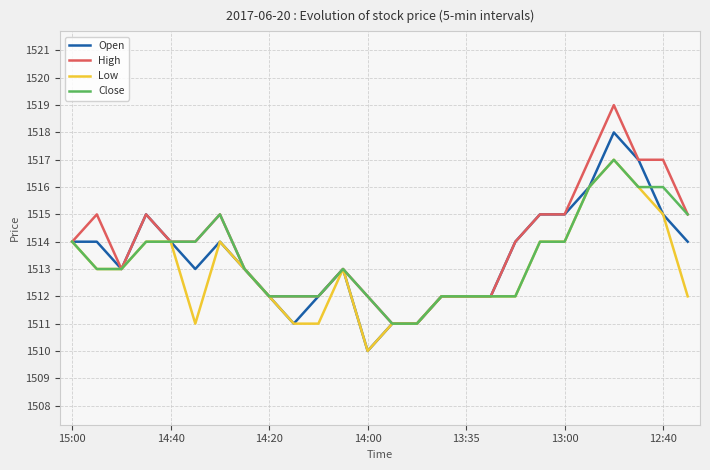

What is the smallest value displayed?

1510